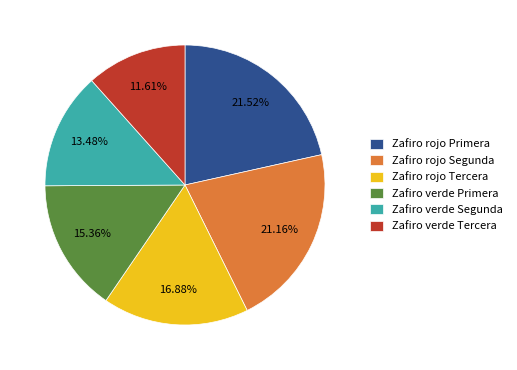

Is the sum of Zafiro verde Tercera and Zafiro rojo Primera greater than half?

No